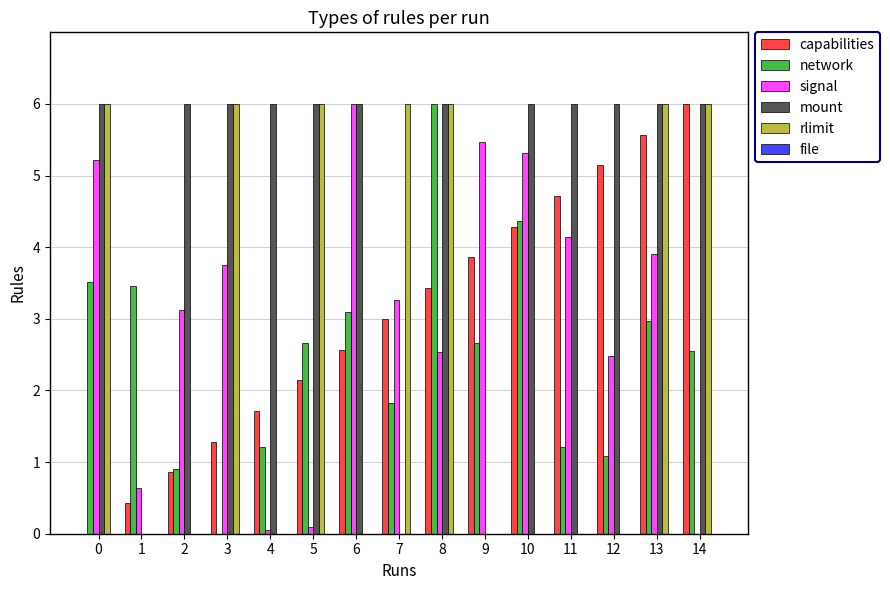

Is it true that rlimit equals 8.9 at 8?

False